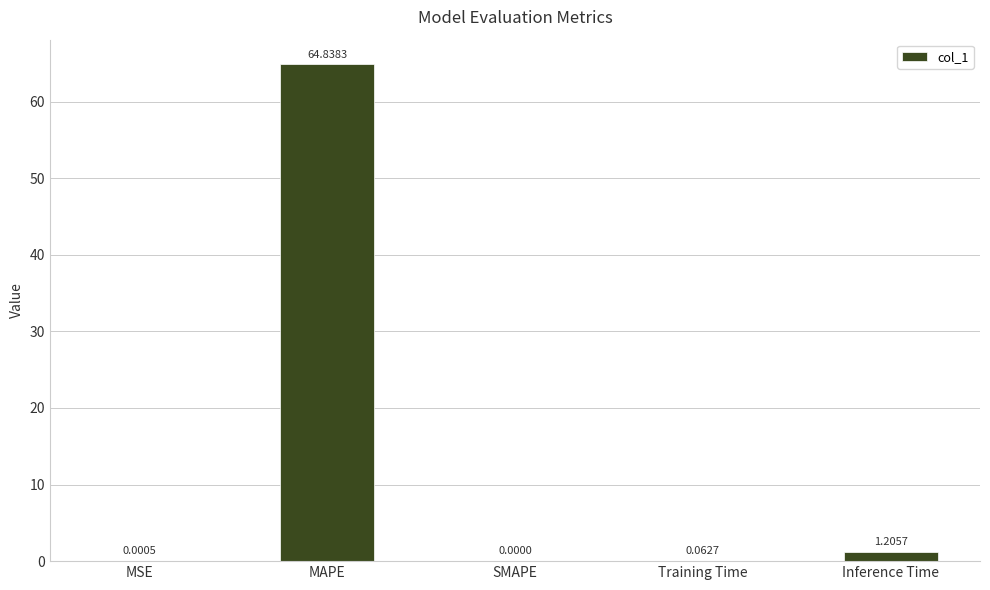

At which label is the value closest to 32?

Inference Time